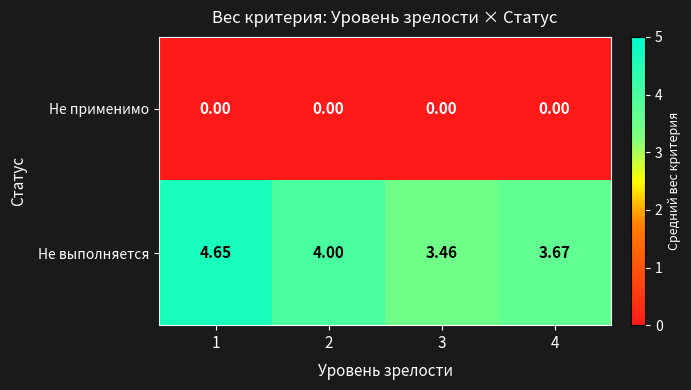

Is the value of Не применимо at 1 greater than the value of Не выполняется at 4?

No